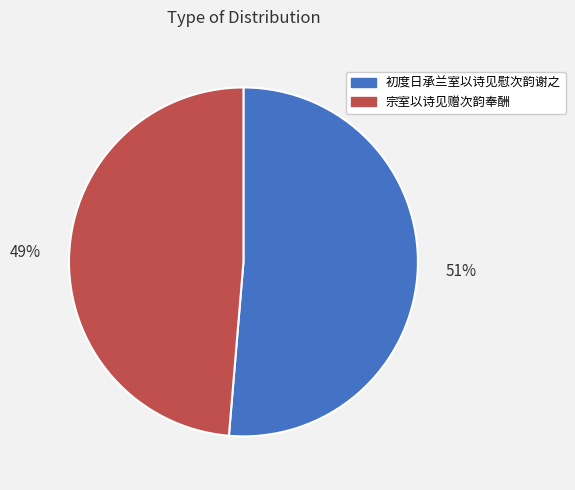

Rank the categories by value from lowest to highest.

宗室以诗见赠次韵奉酬, 初度日承兰室以诗见慰次韵谢之